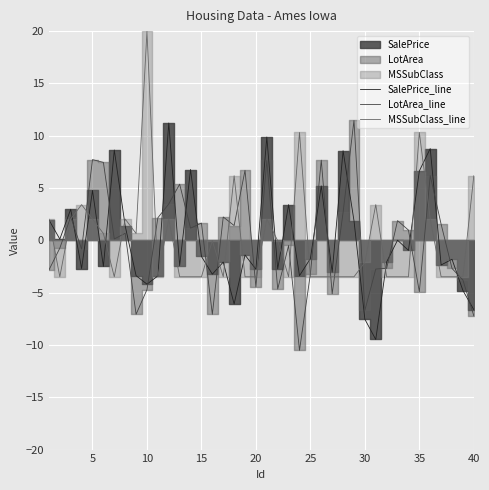

How many intersections are there between SalePrice_line and MSSubClass_line?

20